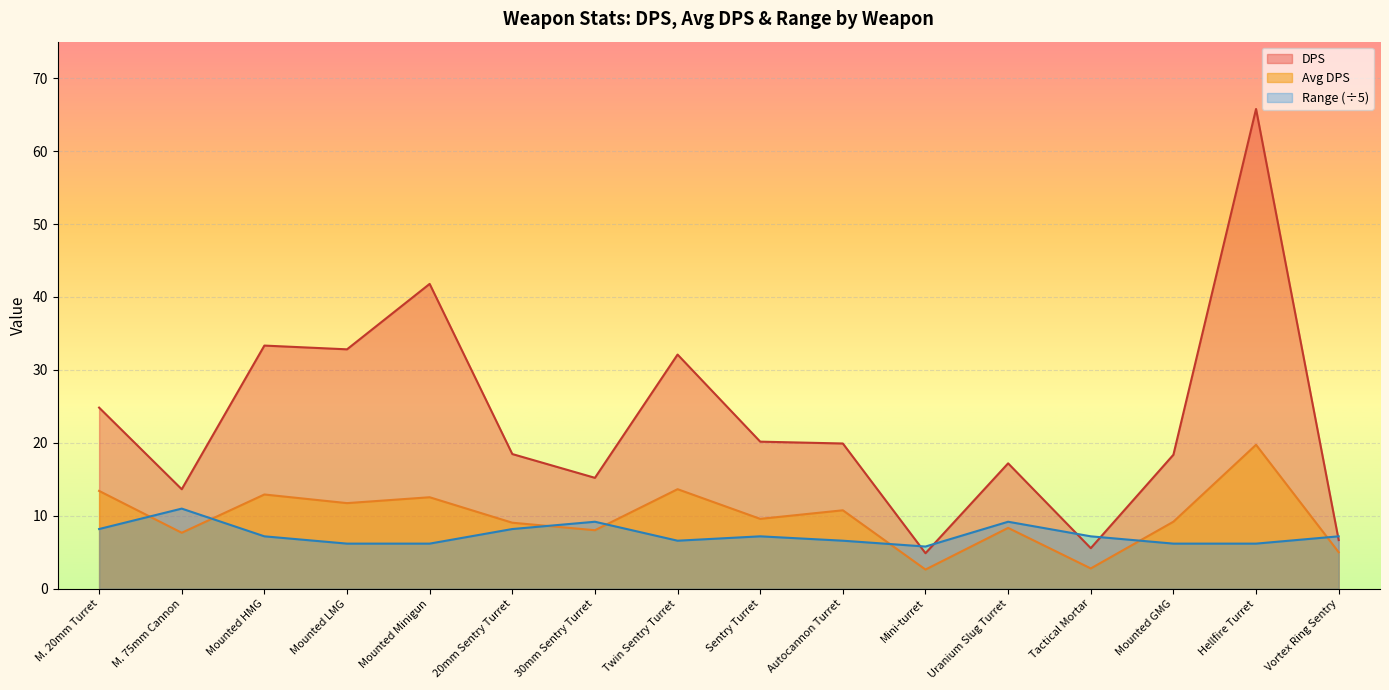

What is the value of the Range point at the 8th from the left?

6.6